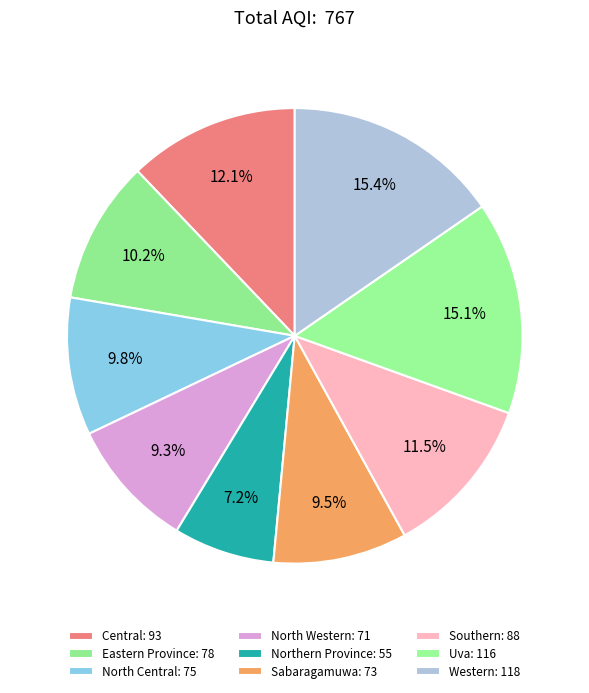

Do Northern Province and Sabaragamuwa together represent more than half of the pie?

No